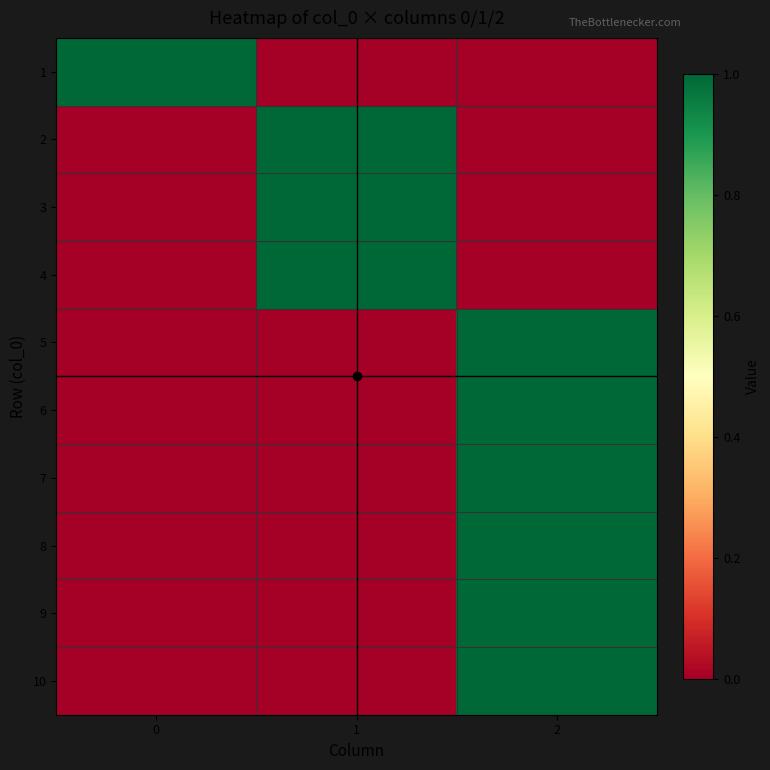

Reading right to left, transcribe all the data shown in this chart.

1: 2=0	1=0	0=1
2: 2=0	1=1	0=0
3: 2=0	1=1	0=0
4: 2=0	1=1	0=0
5: 2=1	1=0	0=0
6: 2=1	1=0	0=0
7: 2=1	1=0	0=0
8: 2=1	1=0	0=0
9: 2=1	1=0	0=0
10: 2=1	1=0	0=0